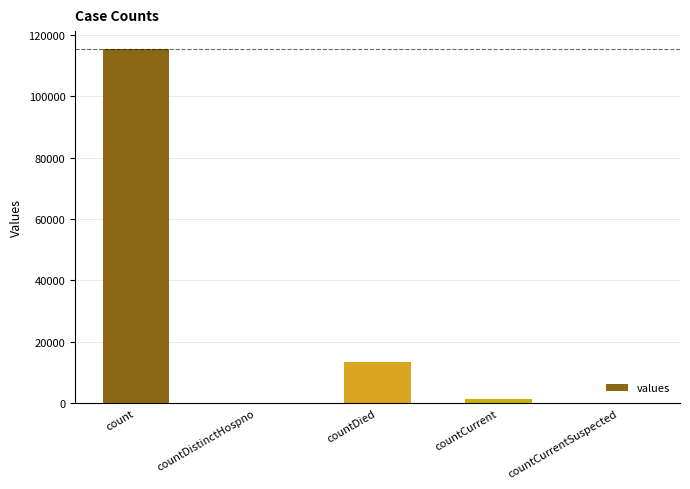

Which has a higher value, count or countDistinctHospno?

count